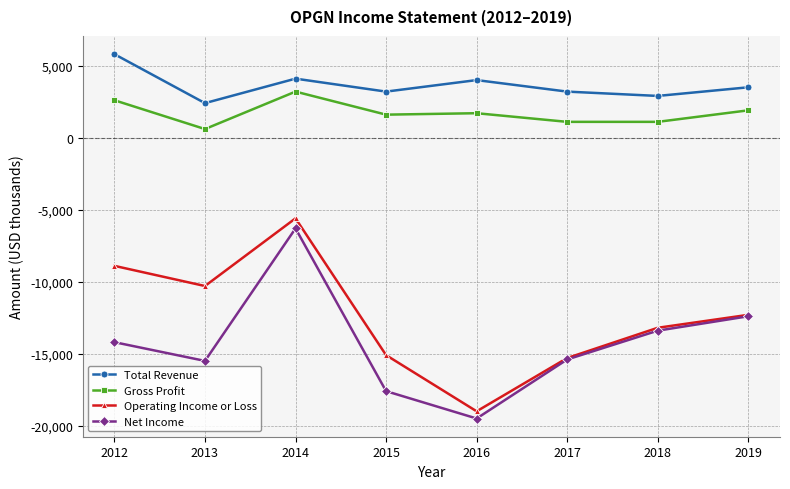

At 2014, list the series in order from largest to smallest.

Total Revenue, Gross Profit, Operating Income or Loss, Net Income